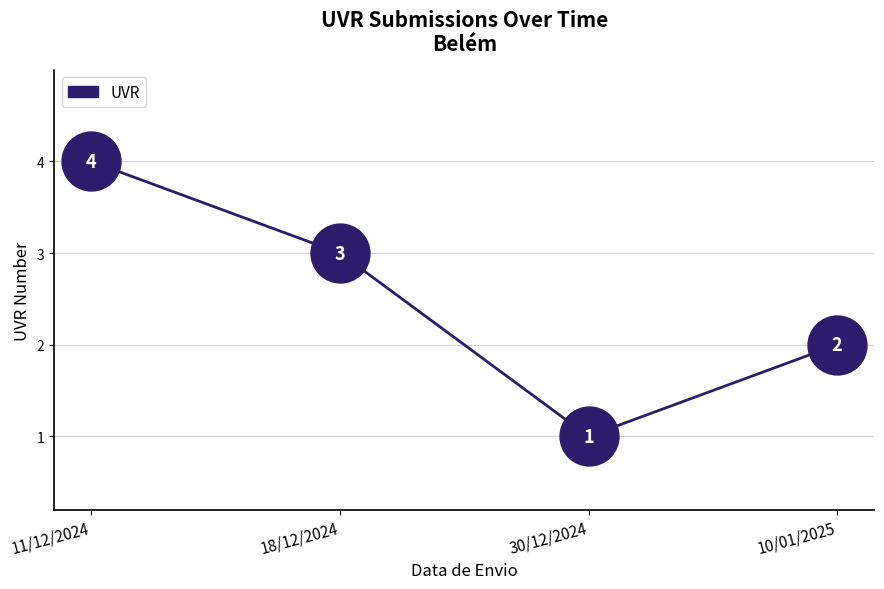

What is the change in value from 18/12/2024 to 30/12/2024?

-2